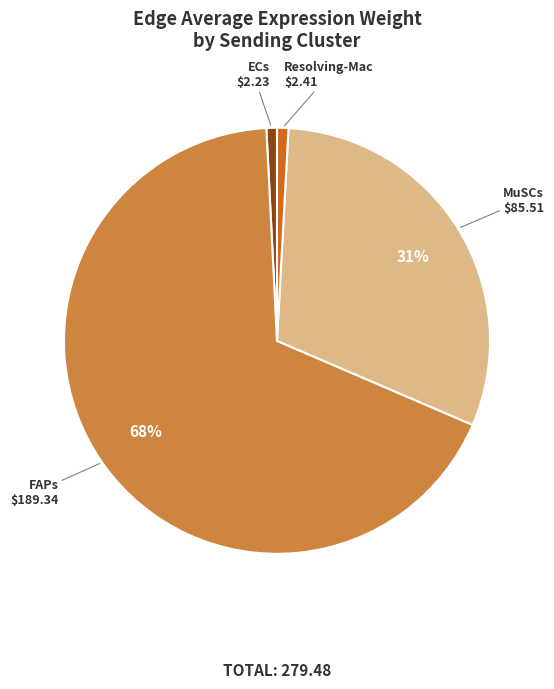

To the nearest percent, what is the difference between the Resolving-Mac and MuSCs slice percentages?

30%